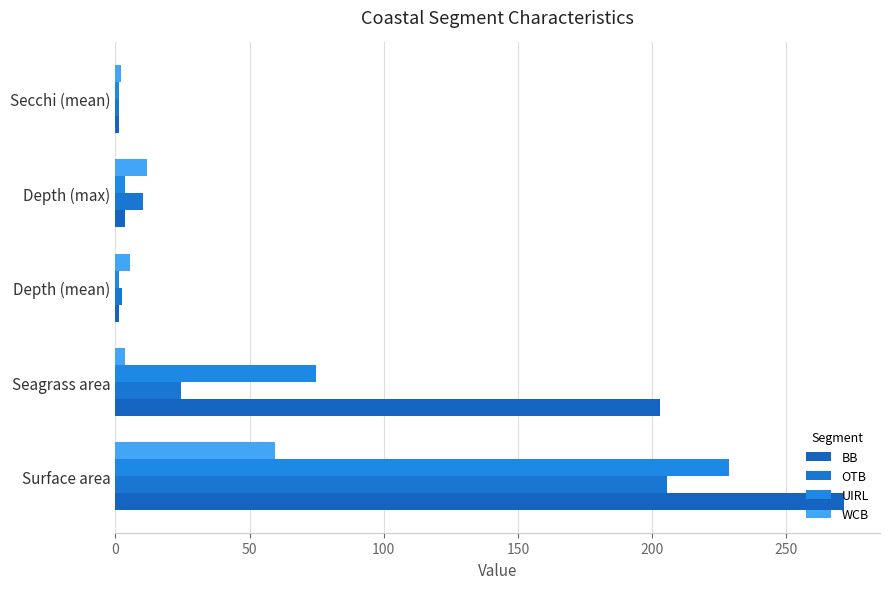

Reading left to right, extract all data points from this chart.

BB: 271.4	203.0	1.4	3.6	1.3
OTB: 205.5	24.5	2.6	10.4	1.4
UIRL: 228.5	74.9	1.4	3.7	1.3
WCB: 59.4	3.5	5.3	11.9	2.1